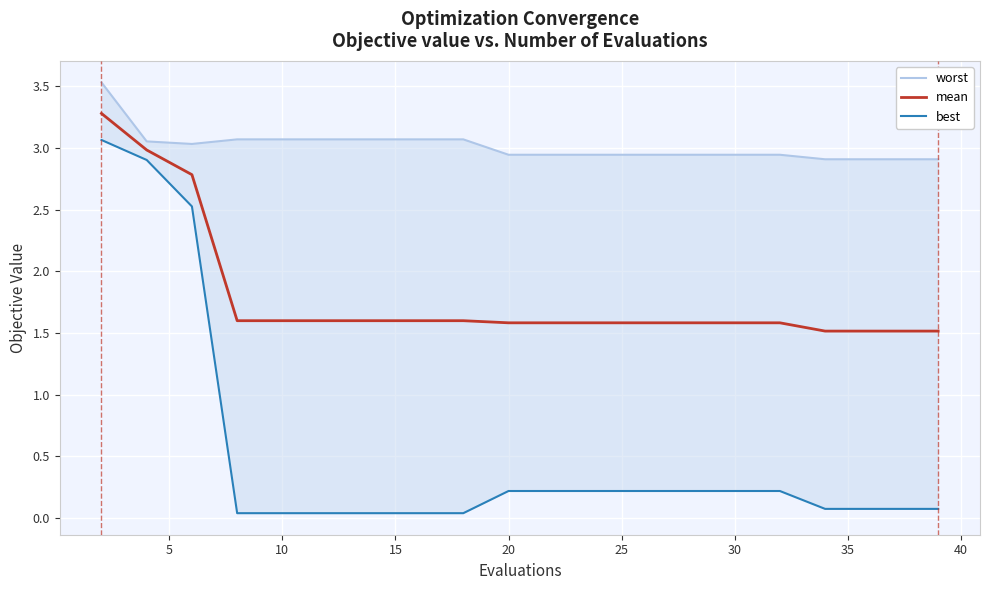

What is the highest value of the mean series?

3.3